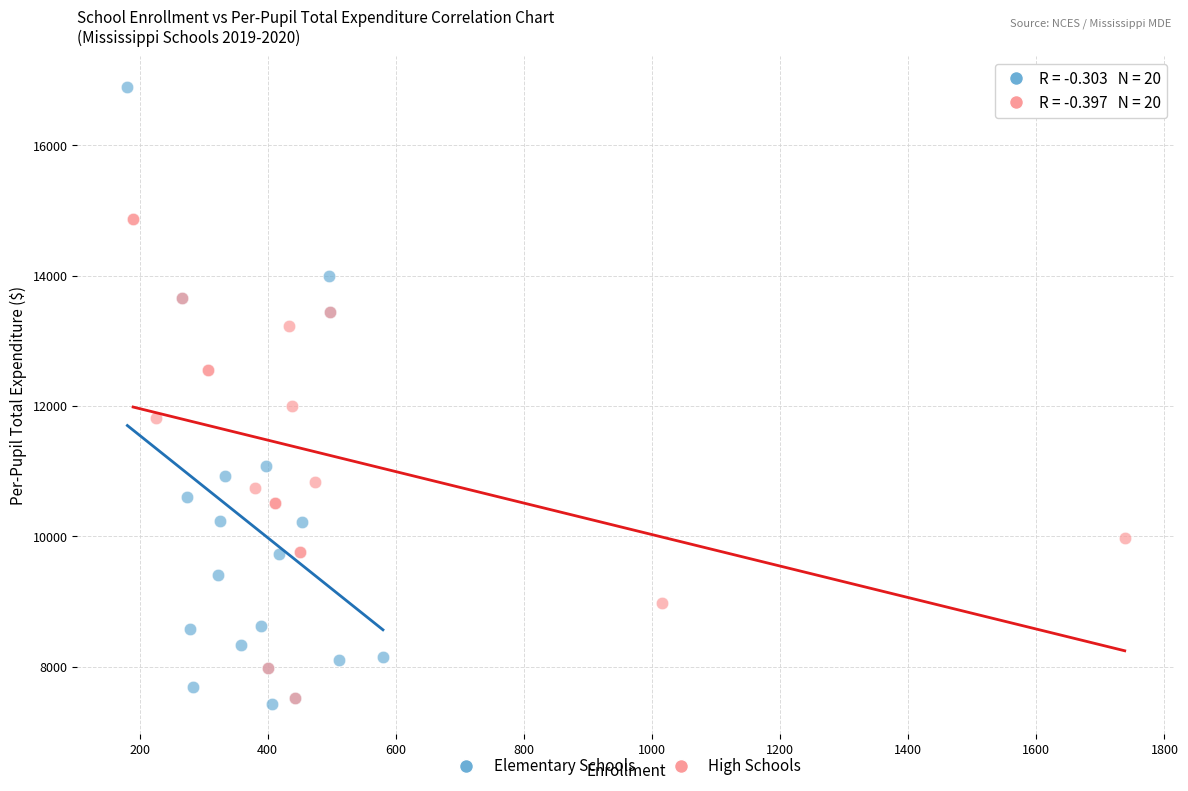

Which series contains the highest Y value?

Elementary Schools